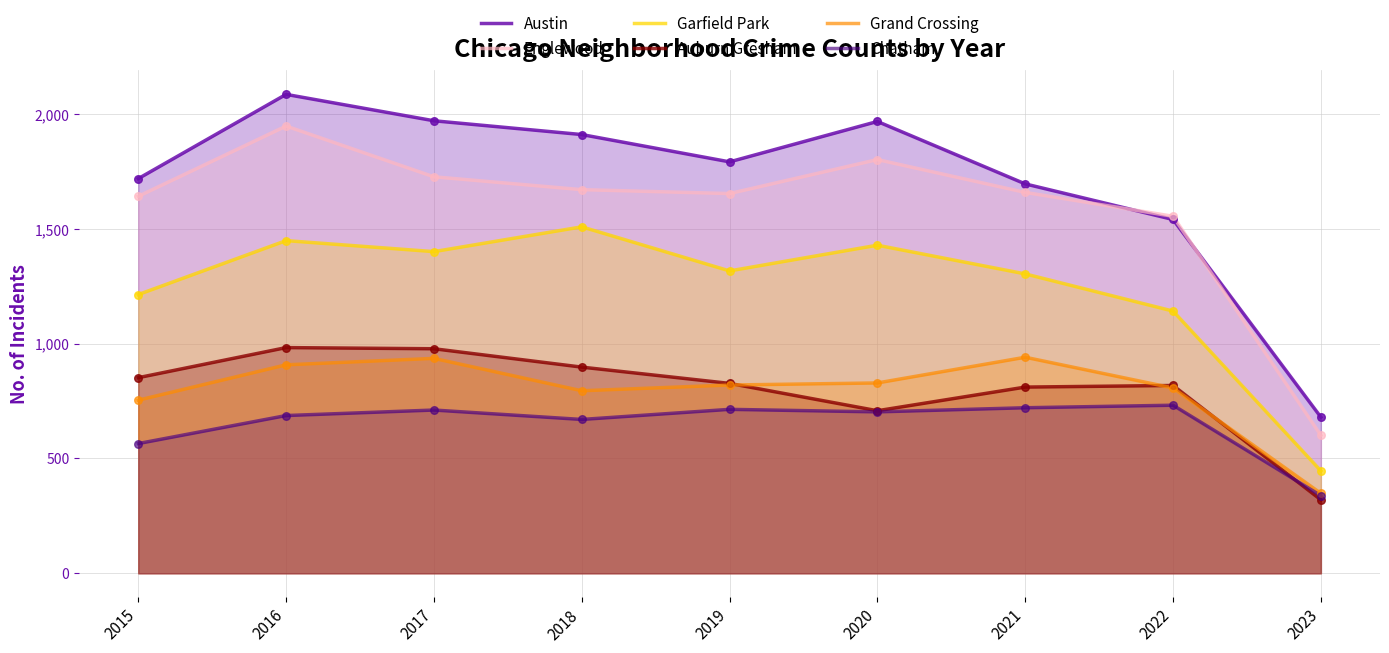

What are all the series names shown in the legend?

Austin, Englewood, Garfield Park, Auburn Gresham, Grand Crossing, Chatham